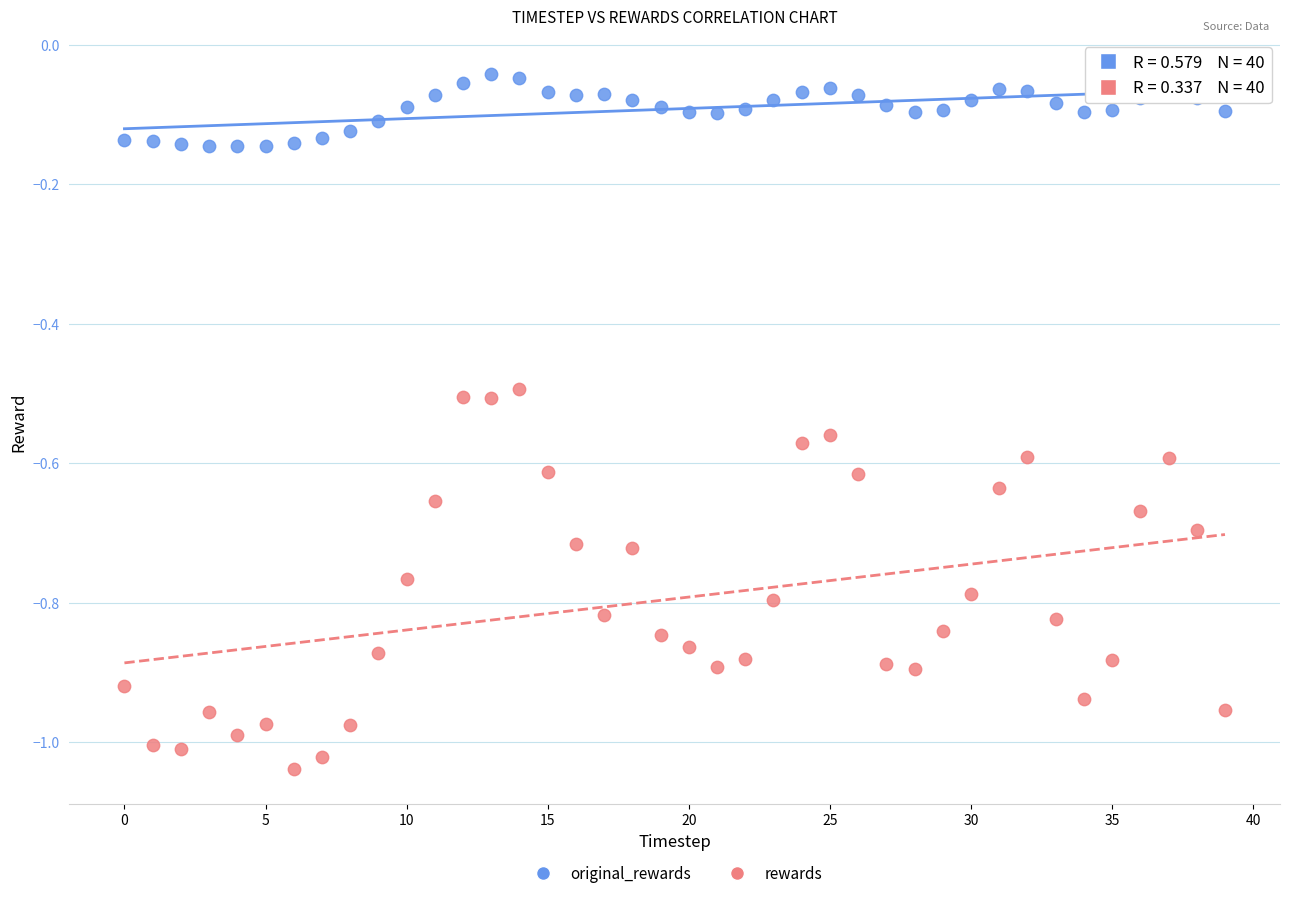

What are all the series names shown in the legend?

original_rewards, rewards